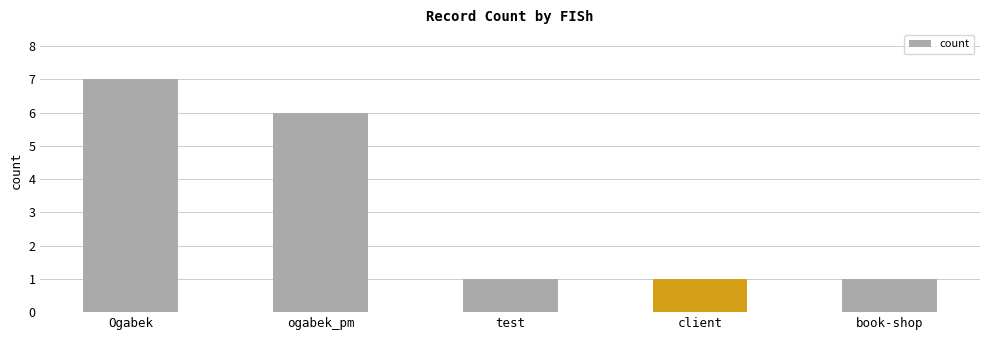

What is the difference between the second highest and second lowest values?

5